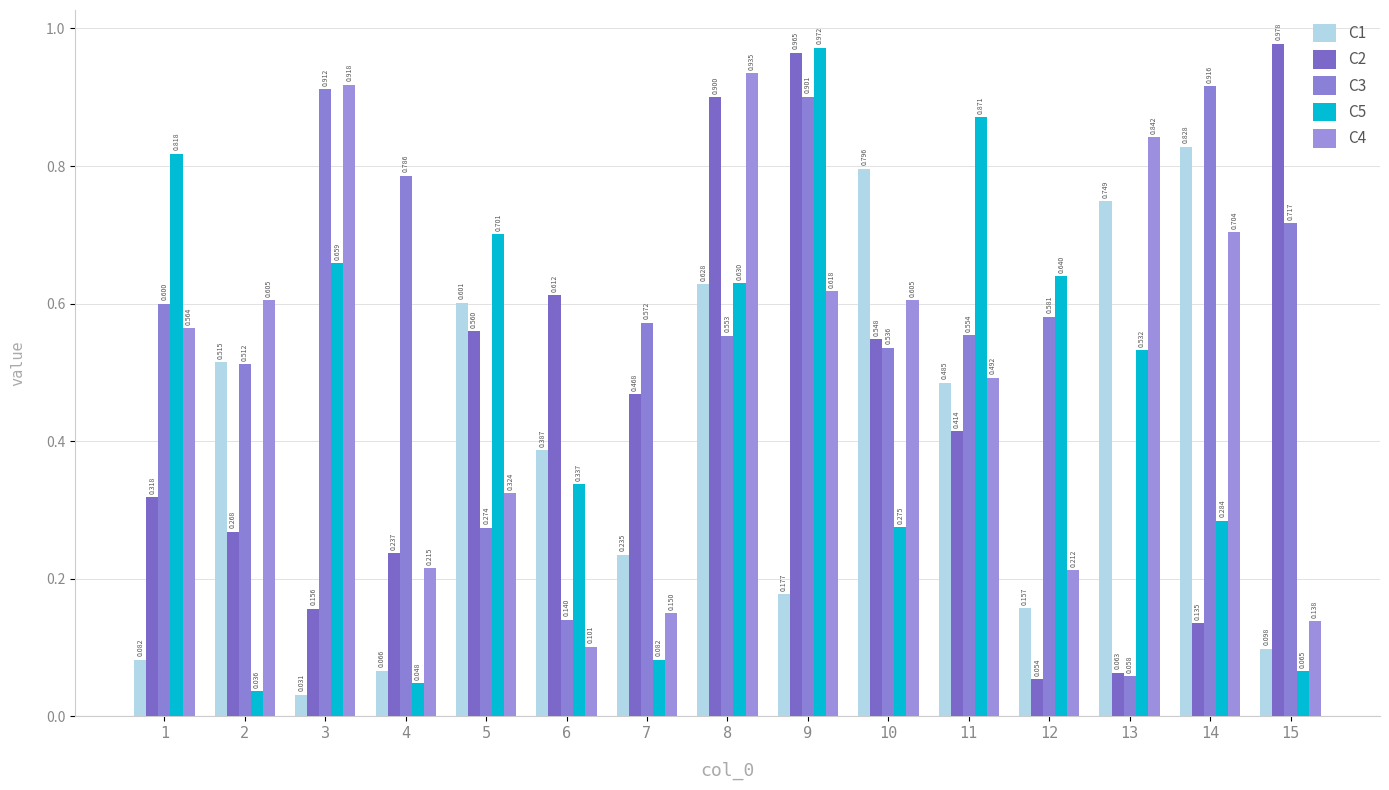

Which category has the highest value across all series?

15